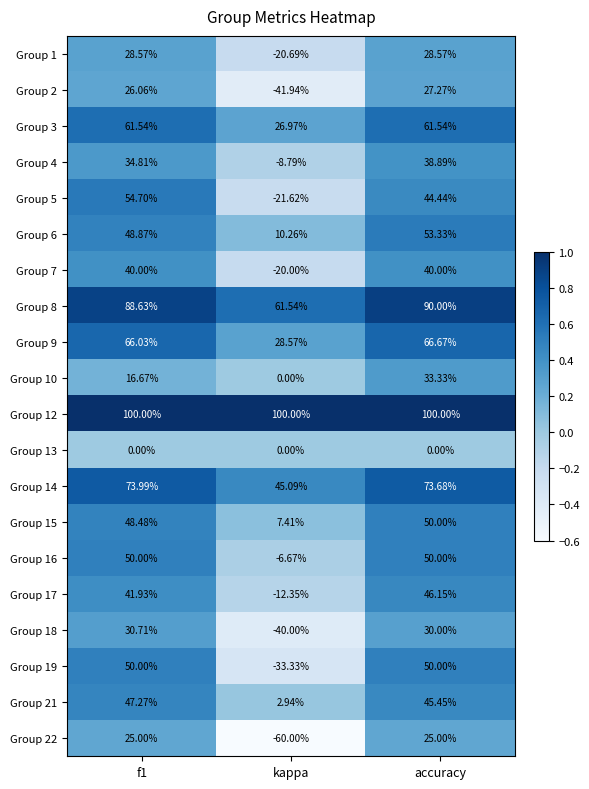

At how many categories does at least one series exceed 0?

3